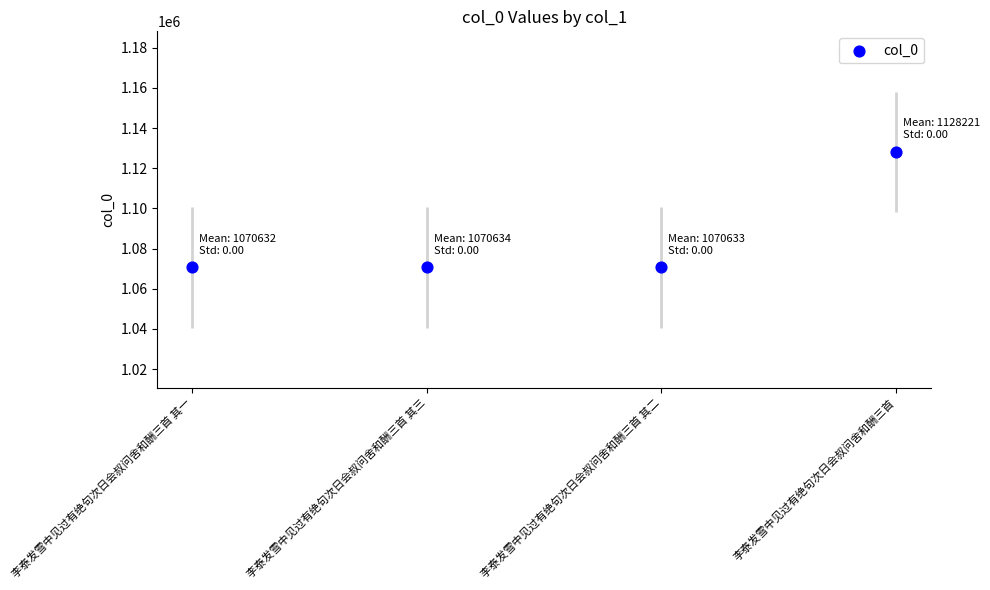

Which has a higher value, 李泰发雪中见过有绝句次日会叔问舍和酬三首 其一 or 李泰发雪中见过有绝句次日会叔问舍和酬三首?

李泰发雪中见过有绝句次日会叔问舍和酬三首